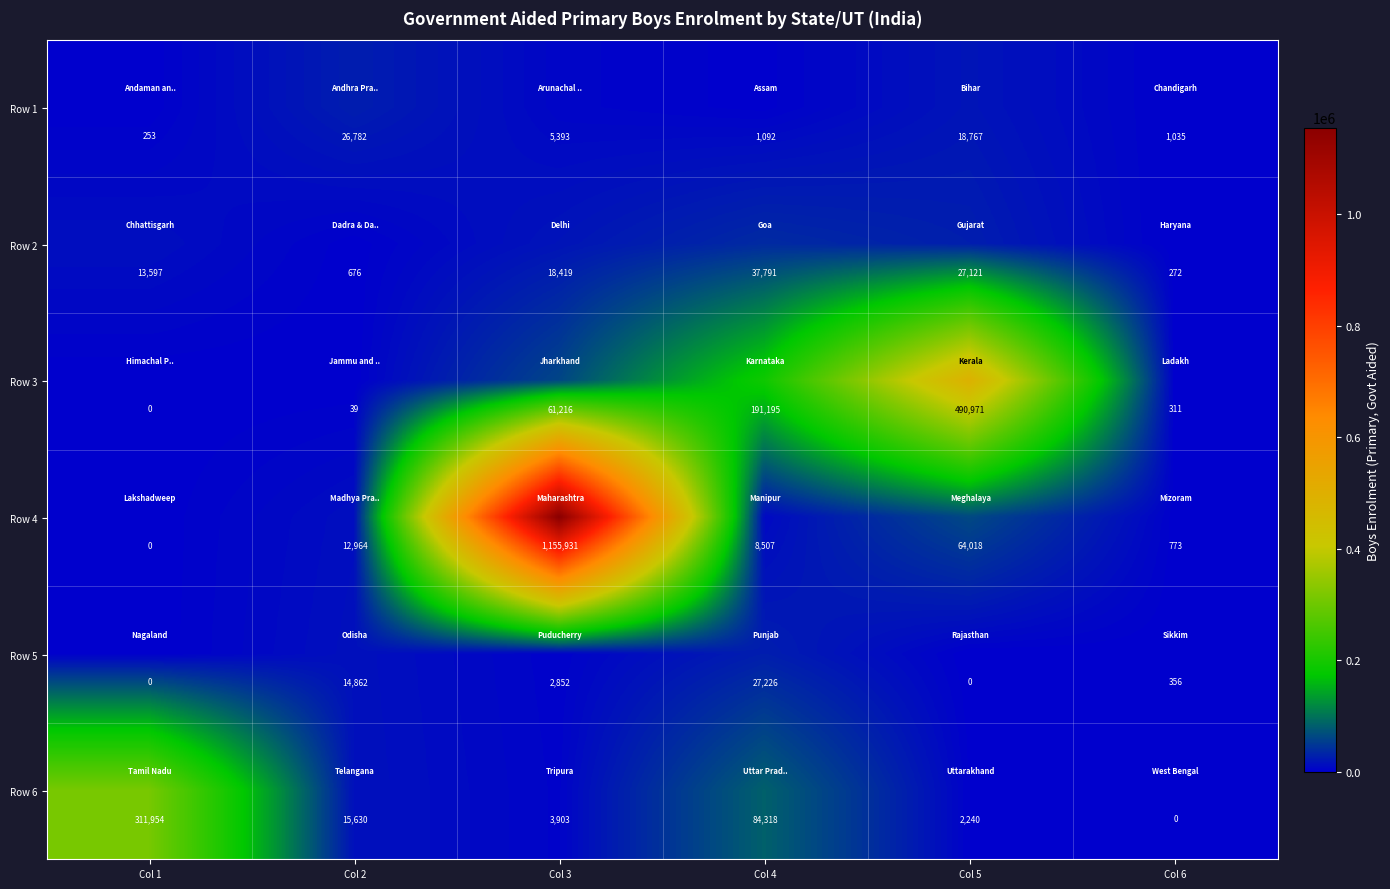

At which label does Row 5 reach its peak?

Col 4